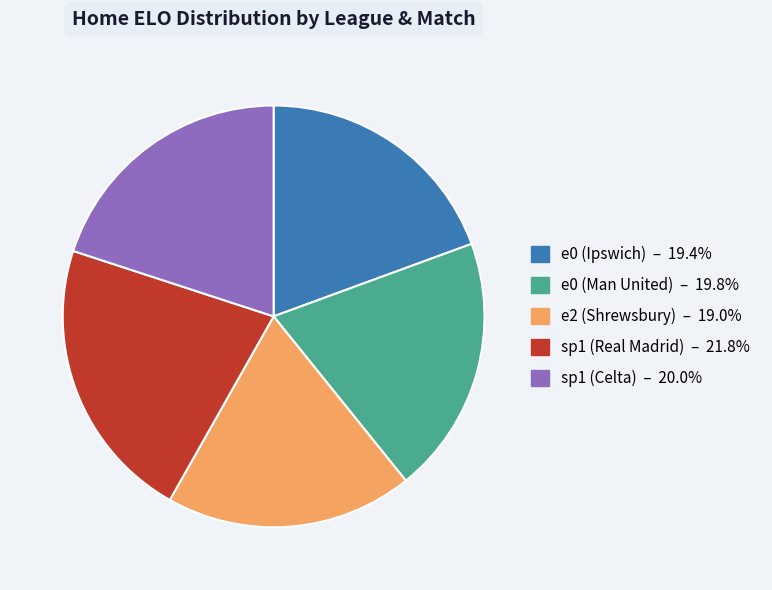

Approximately how many times larger is the value at e0 (Man United) compared to e2 (Shrewsbury)?

1.0